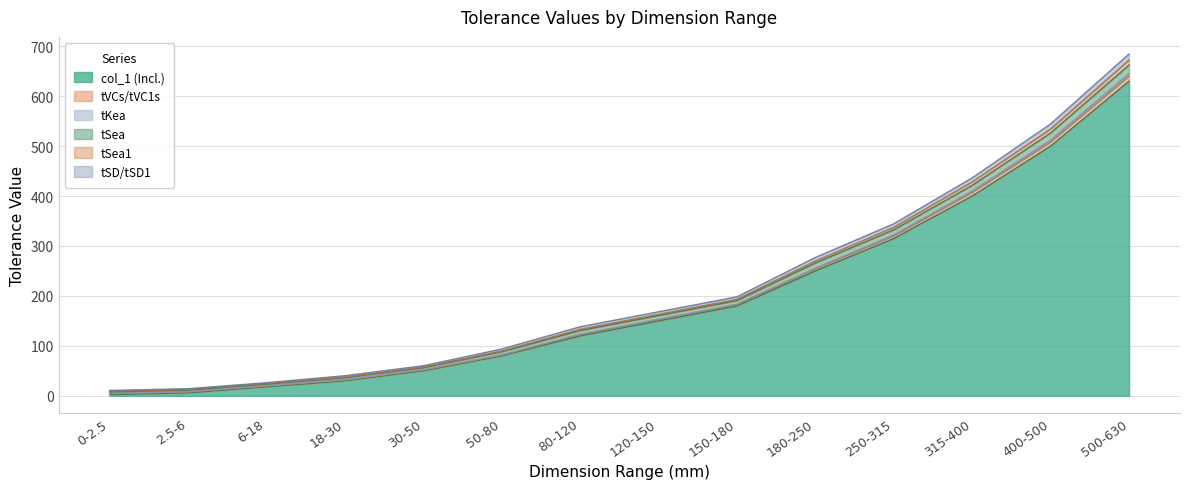

What is the approximate value of tKea at 500-630?

645.5